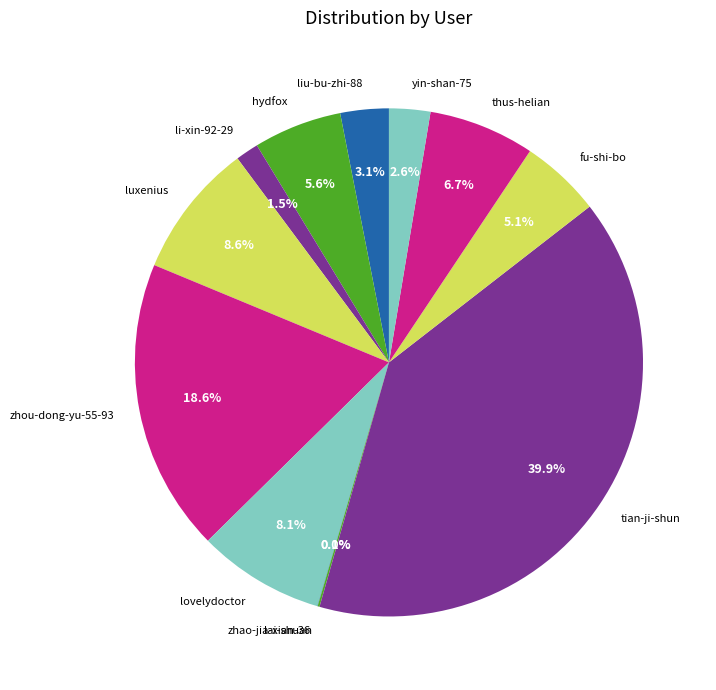

Is it true that thus-helian is 1% of the pie?

False